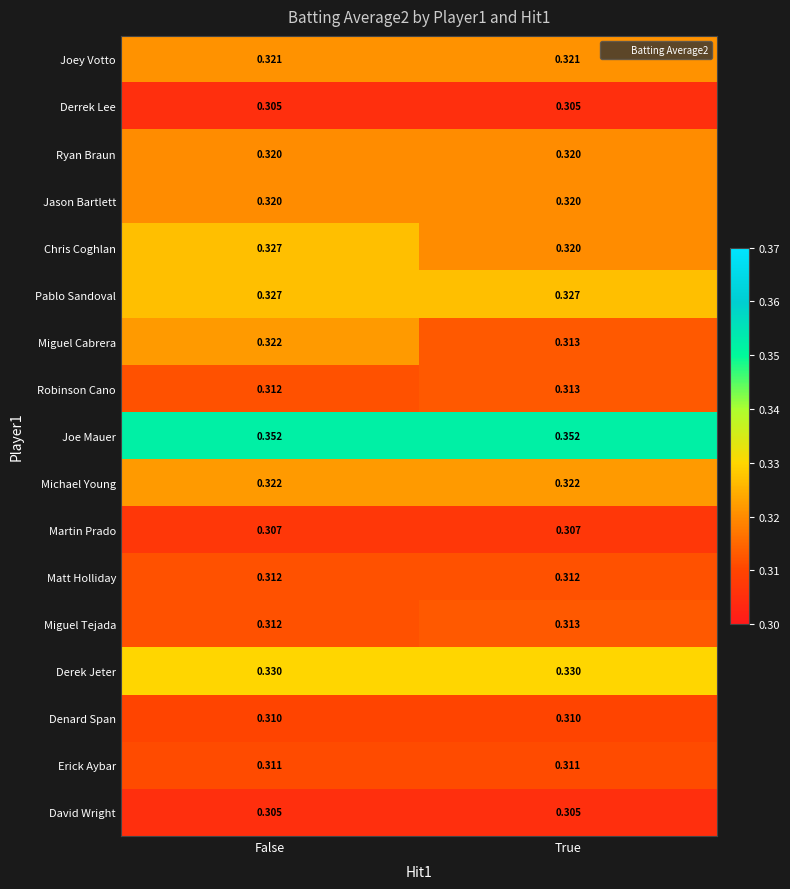

Which category has the lowest value in the Miguel Cabrera series?

True